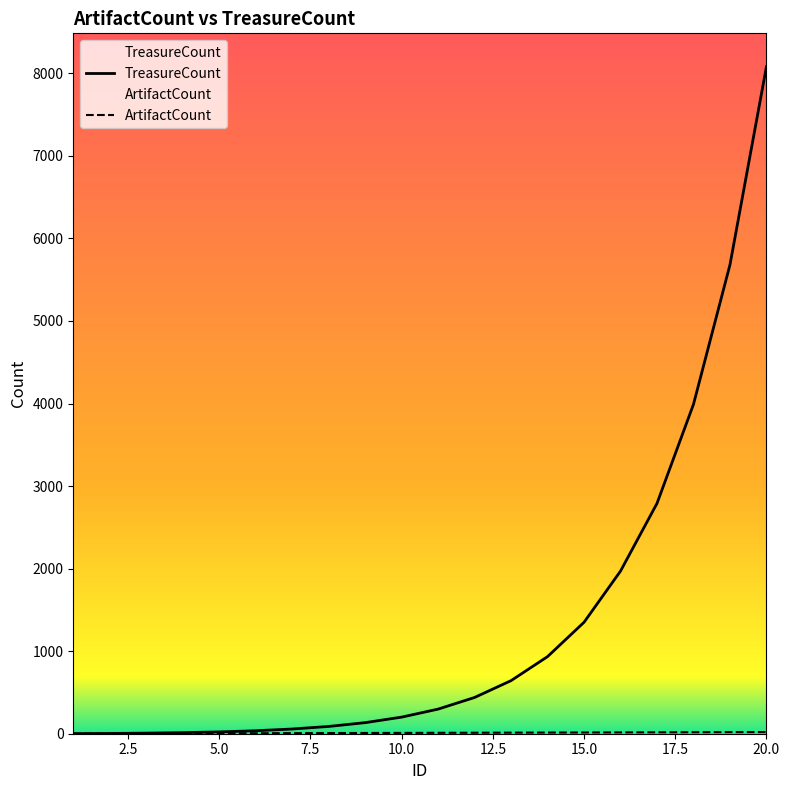

Which series has the largest range (max minus min)?

TreasureCount